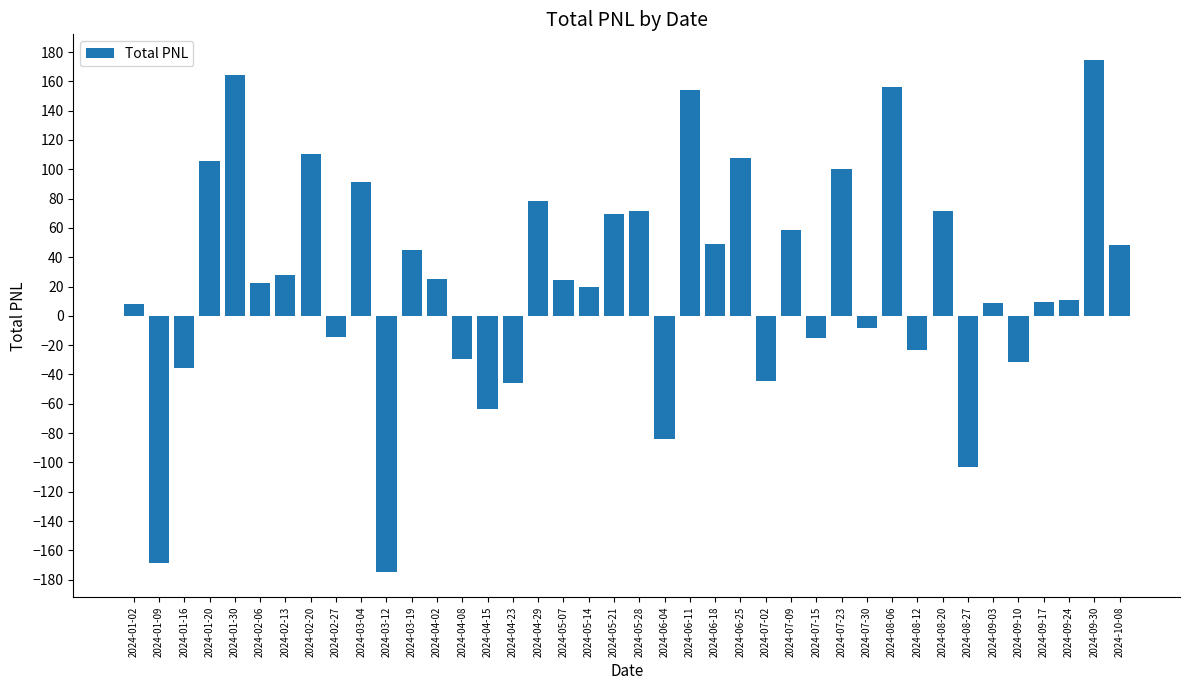

Approximately how many times larger is the value at 2024-05-07 compared to 2024-06-11?

0.2